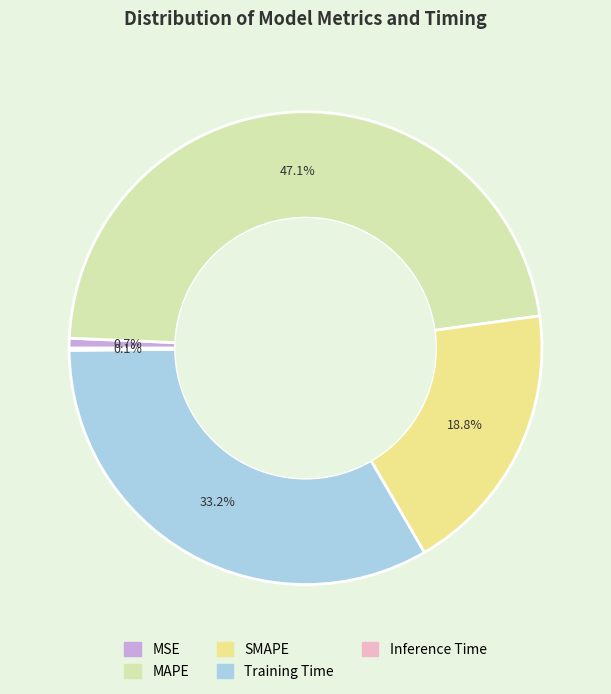

Is there any slice that represents more than half of the pie?

No